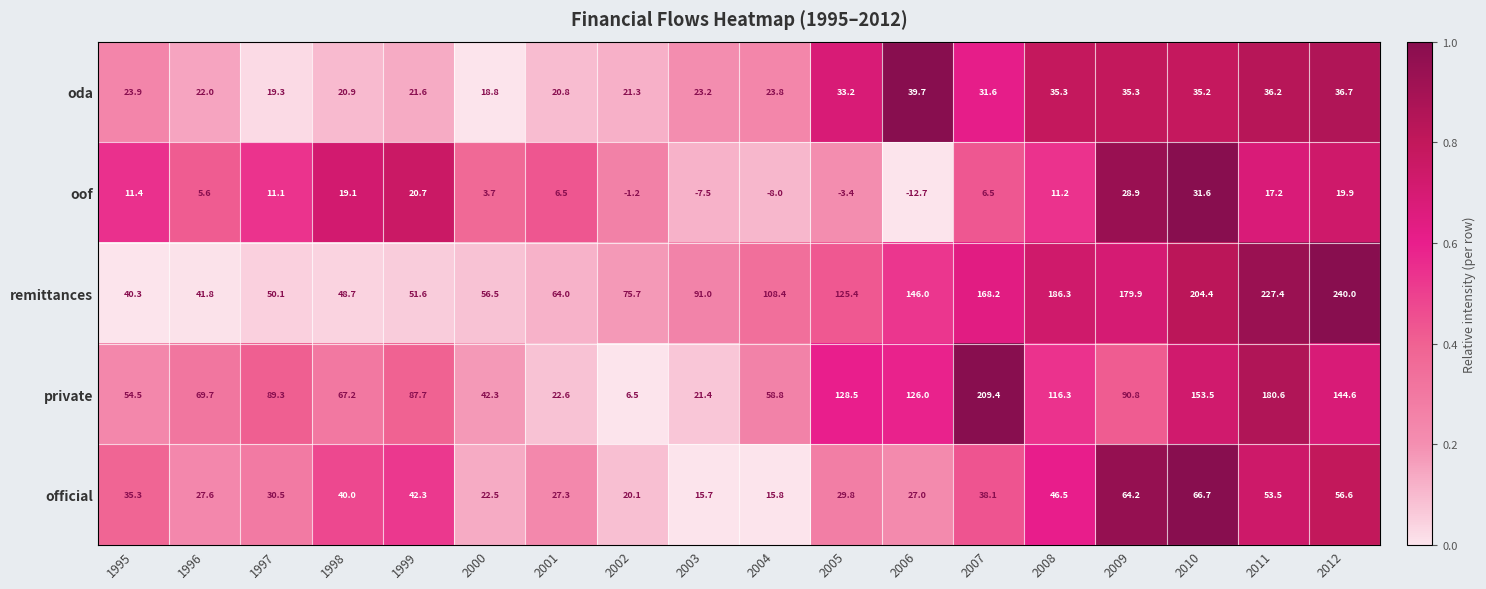

At how many categories does at least one series exceed 0?

18